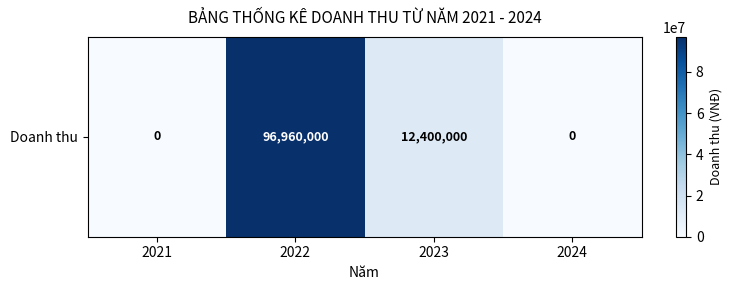

Which has a higher value, 2022 or 2023?

2022